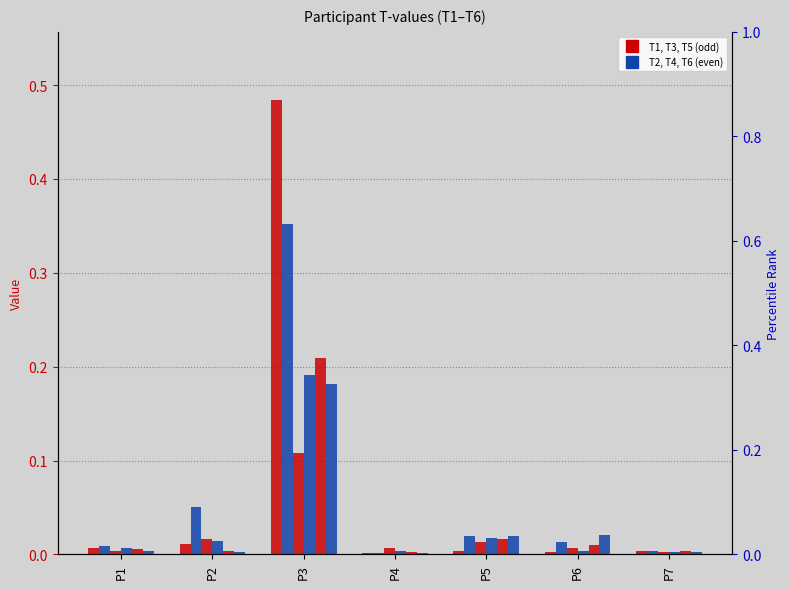

Where is T5 nearest to the value 0?

P4